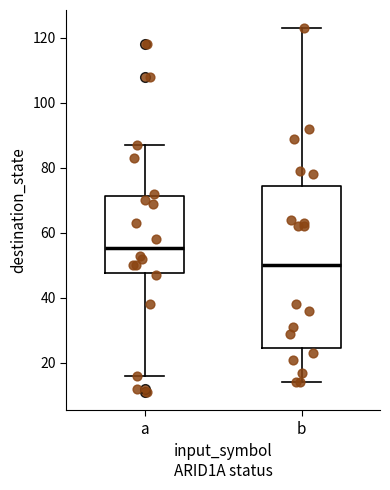

Which box is the tallest, from its lower edge to its upper edge?

b